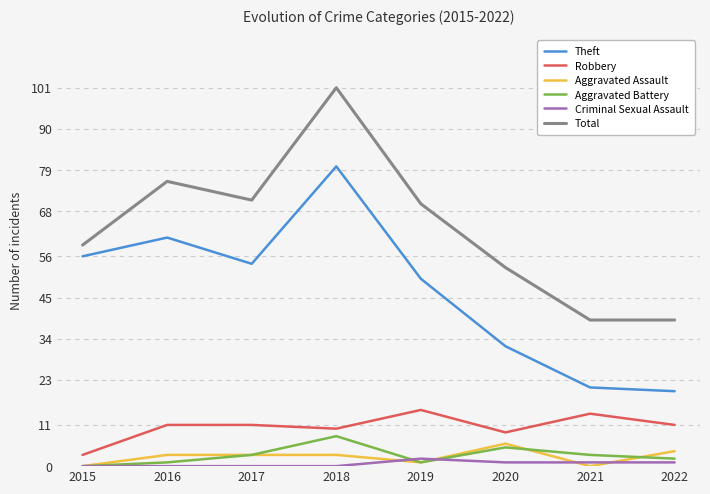

Which series has the largest total across all categories?

Total